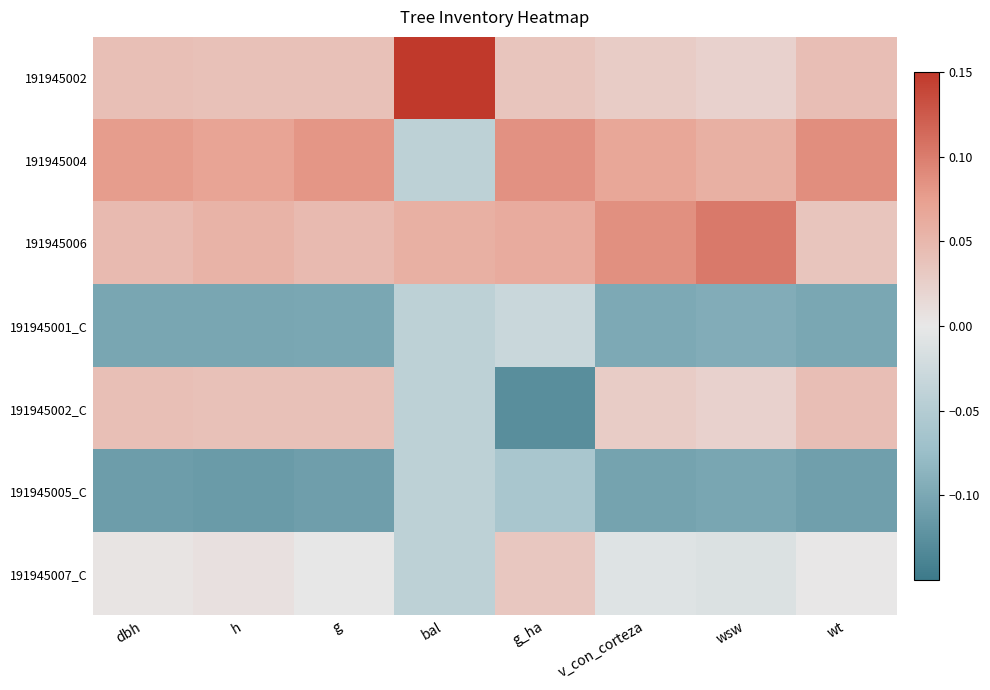

Which label corresponds to the smallest value in the chart?

g_ha